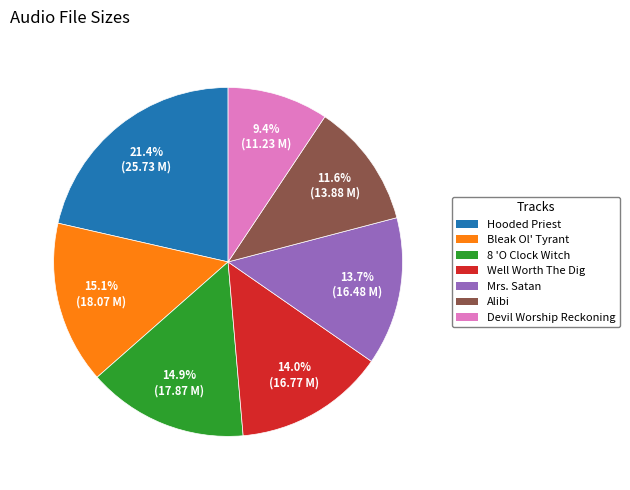

To the nearest percent, what is the average slice percentage?

14%